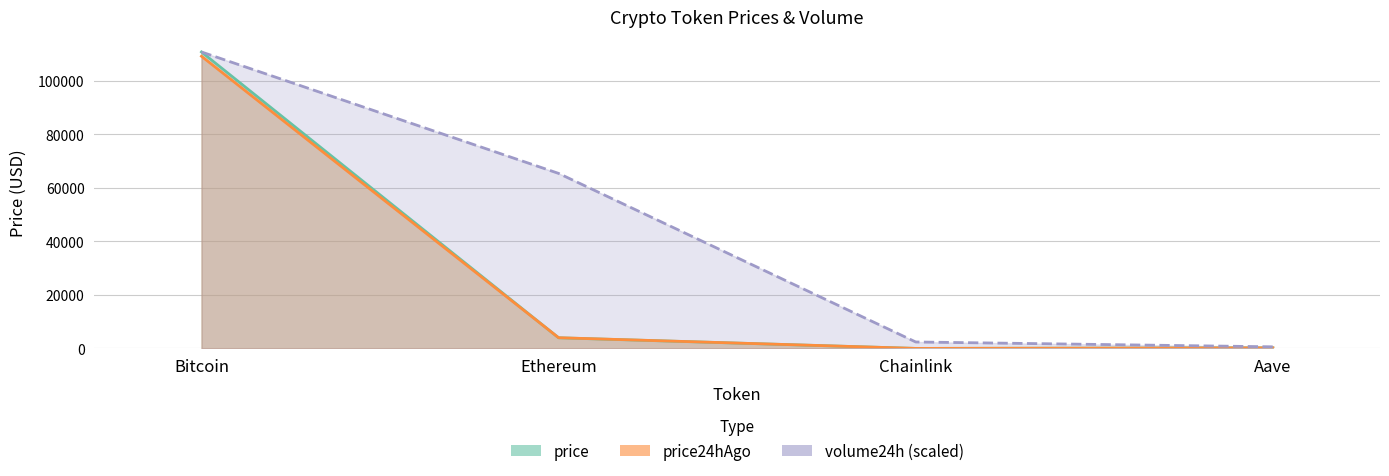

What is the difference between the highest and lowest values at Aave?

390.5